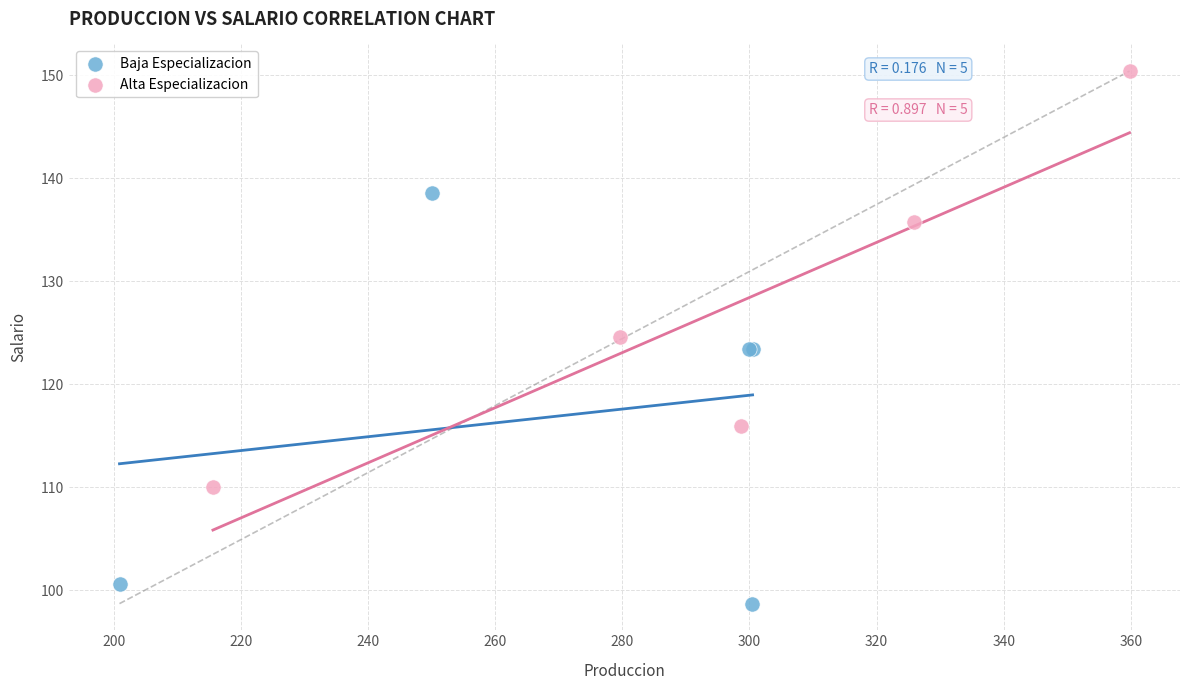

Which series reaches the maximum Y coordinate?

Alta Especializacion